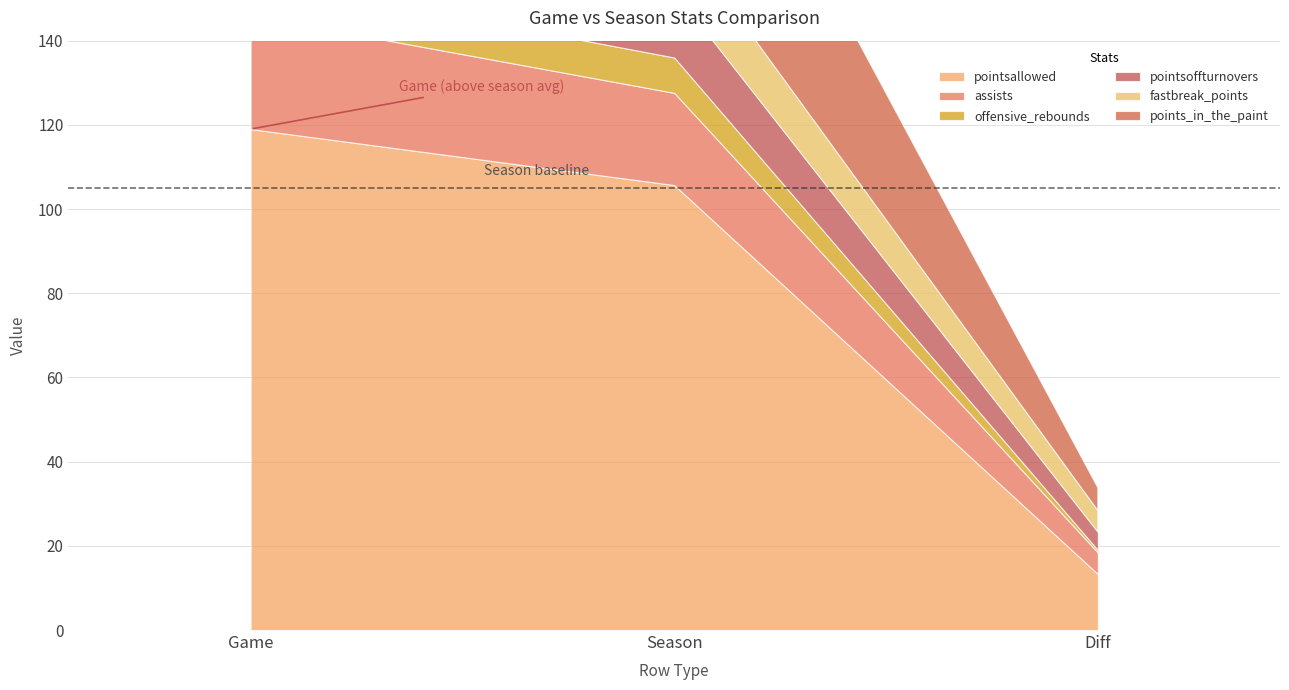

At which category is the sum across all series the highest?

Game